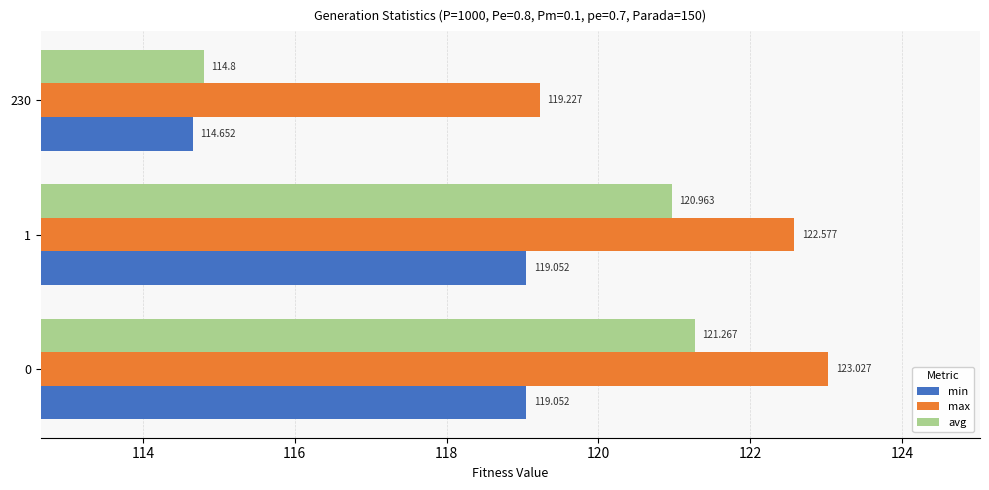

Is the value of avg at 1 greater than the value of min at 230?

Yes